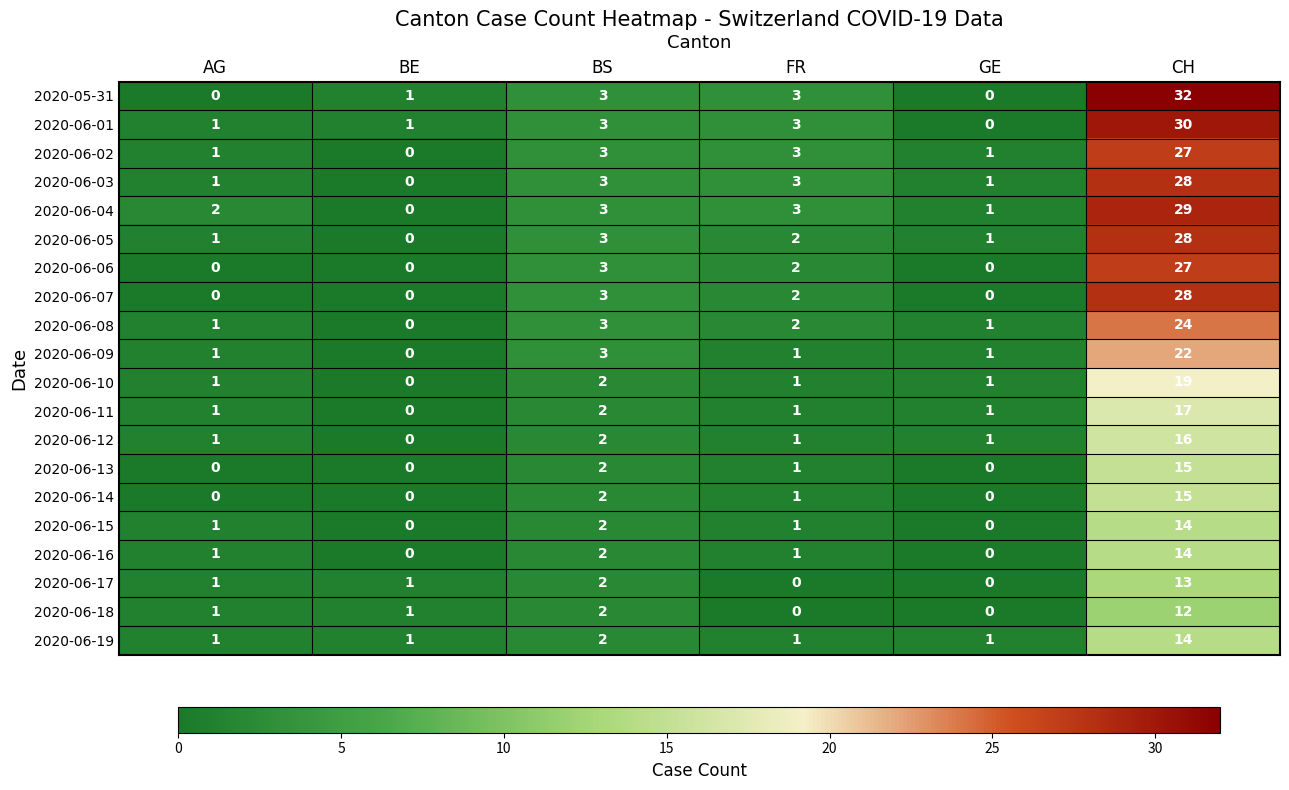

Which category has the highest value in the 2020-06-17 series?

CH